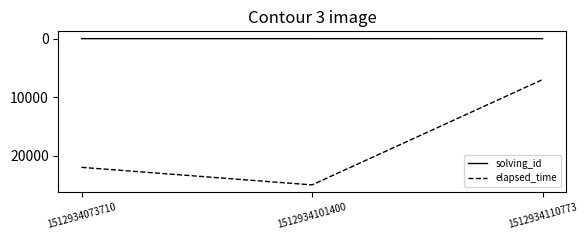

Where is elapsed_time nearest to the value 16000?

1512934073710